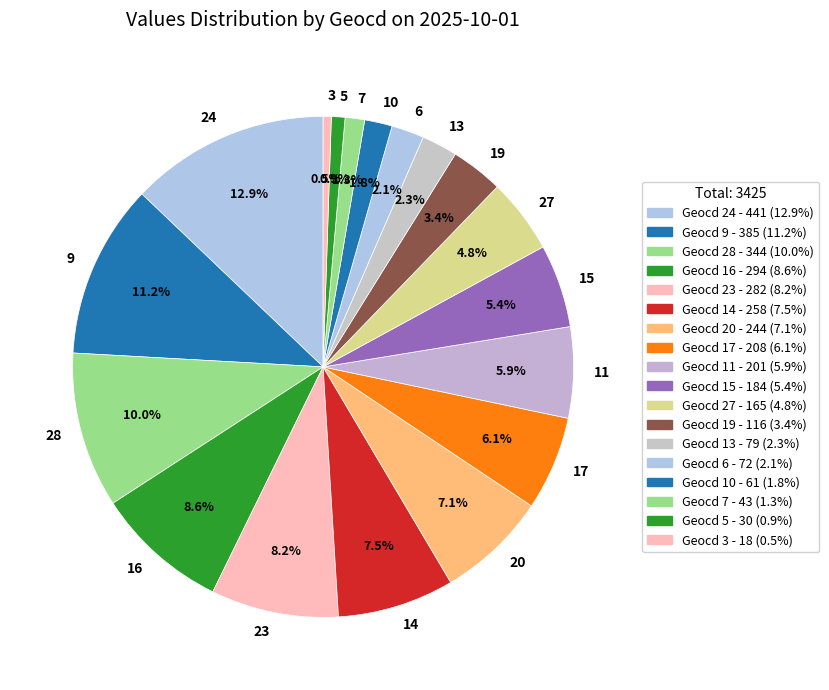

What percentage do 19 and 27 together represent?

8.2%